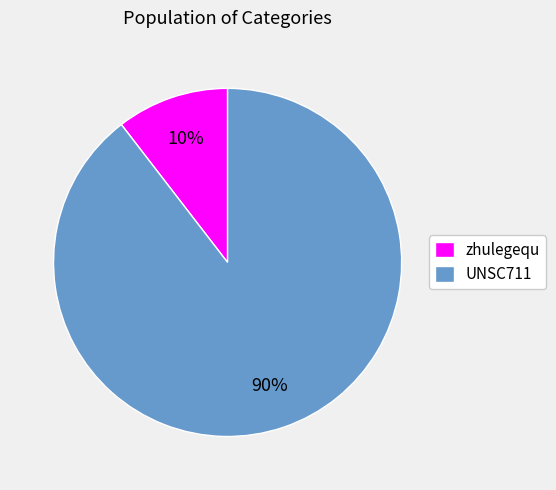

What percentage is the zhulegequ slice, to the nearest percent?

10%